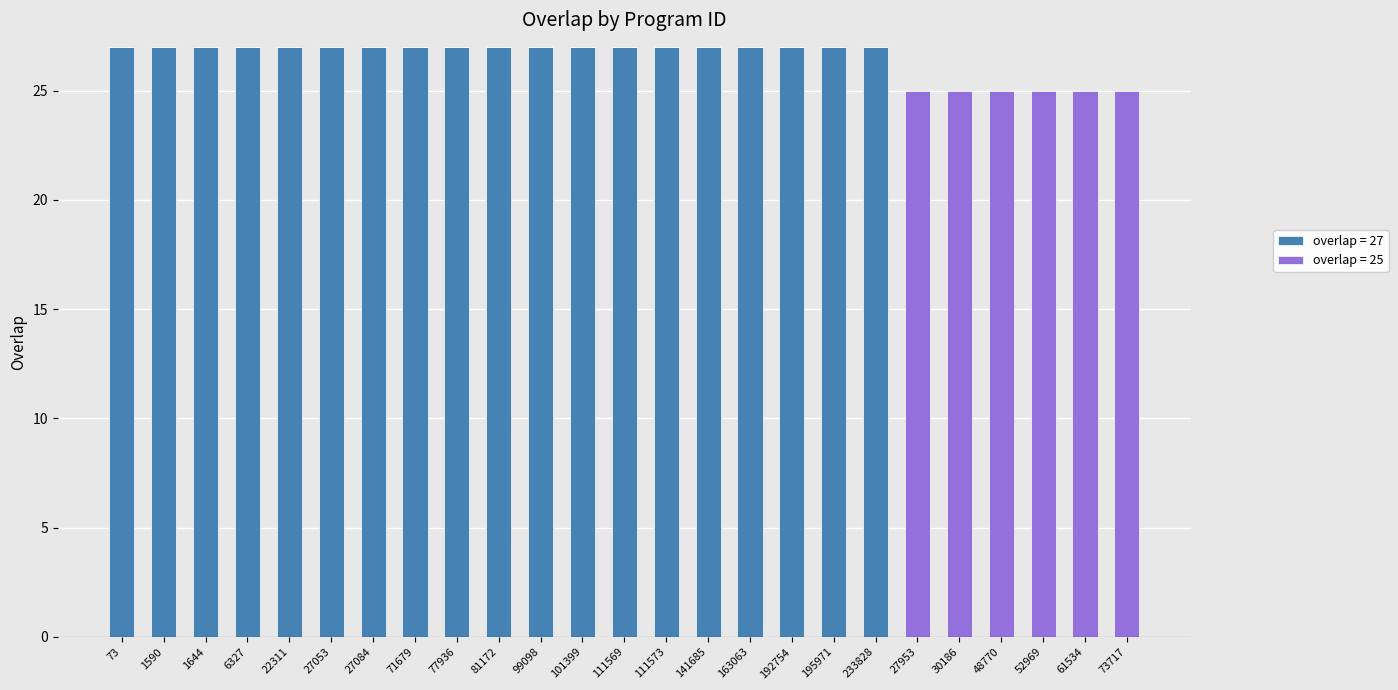

True or false: overlap = 27 has a value of 38 at 99098.

False